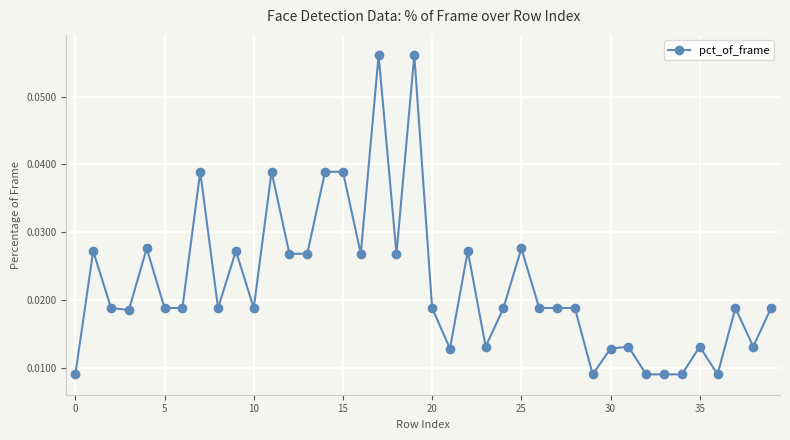

True or false: there are more than 1 points higher than both neighbors.

True